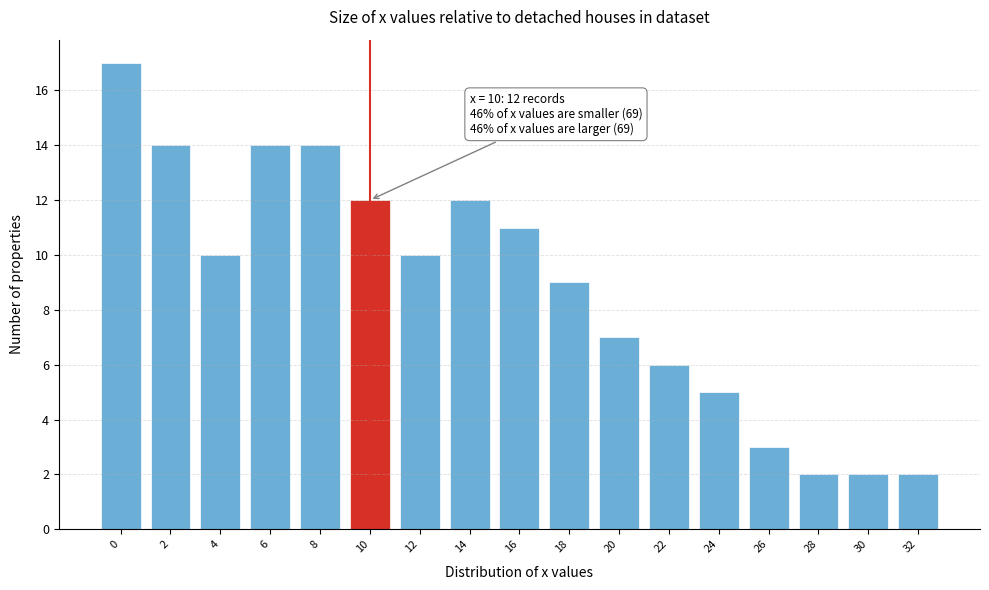

Reading left to right, what are all the values shown in this chart?

17	14	10	14	14	12	10	12	11	9	7	6	5	3	2	2	2